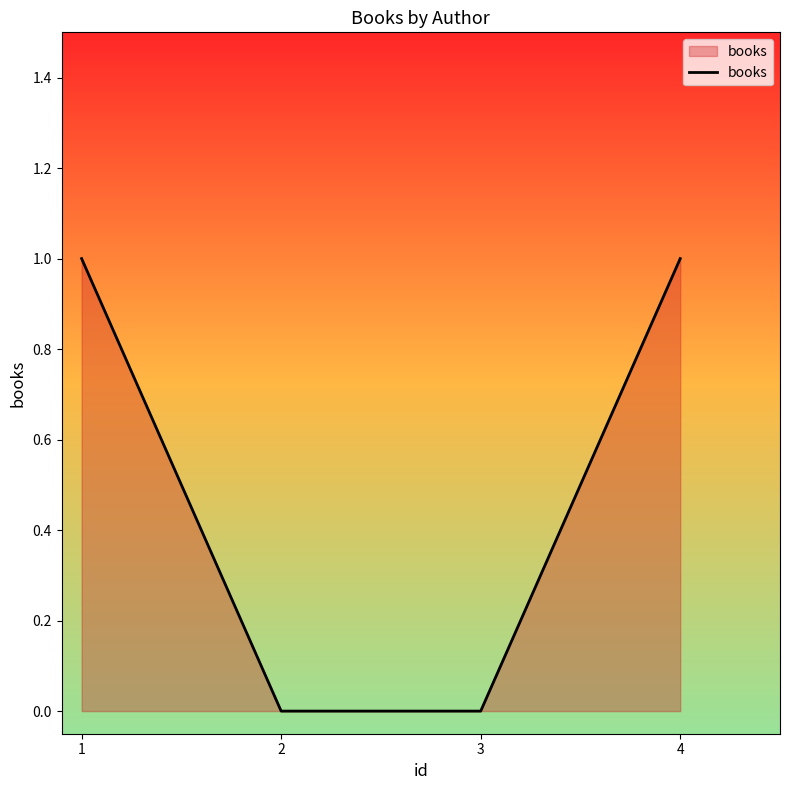

The chart shows a value of 1 at 1. True or false?

True